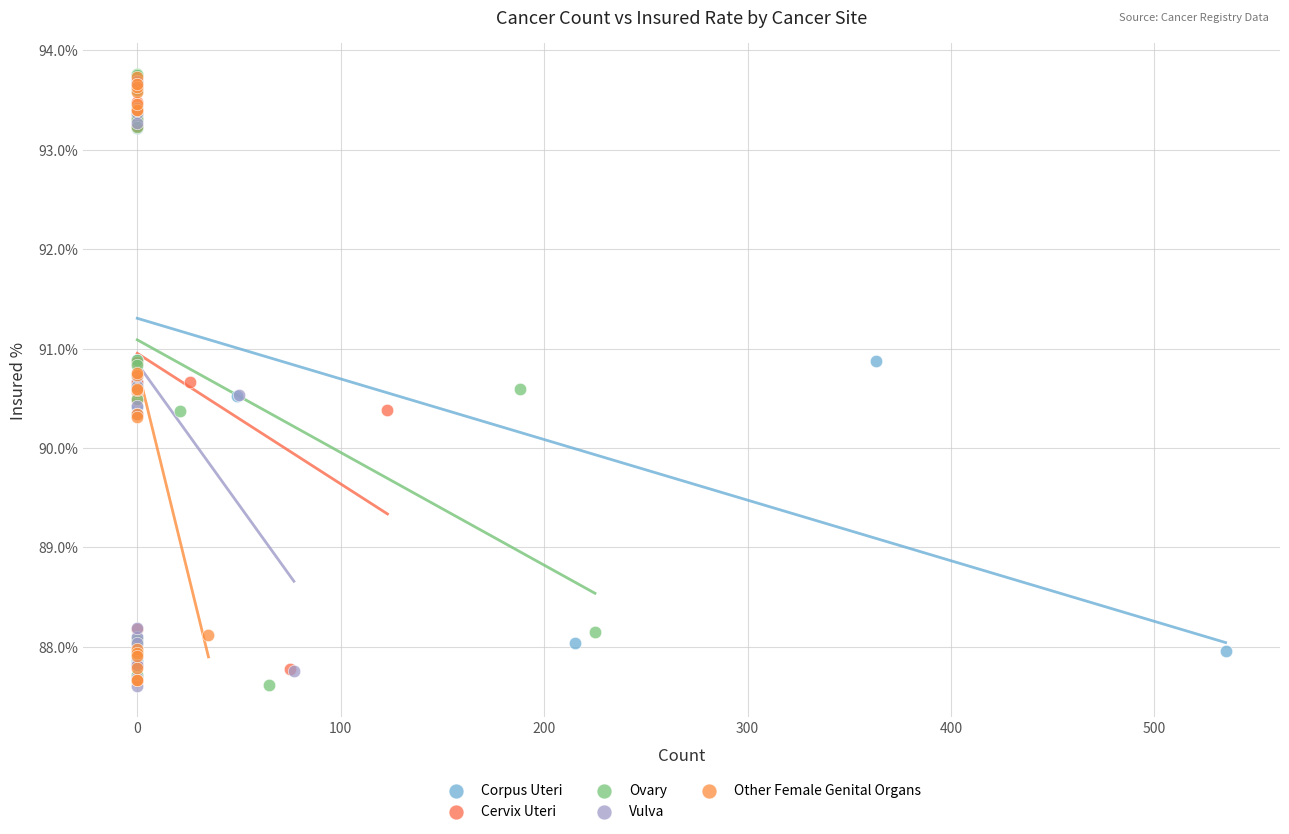

What are all the series names shown in the legend?

Corpus Uteri, Cervix Uteri, Ovary, Vulva, Other Female Genital Organs